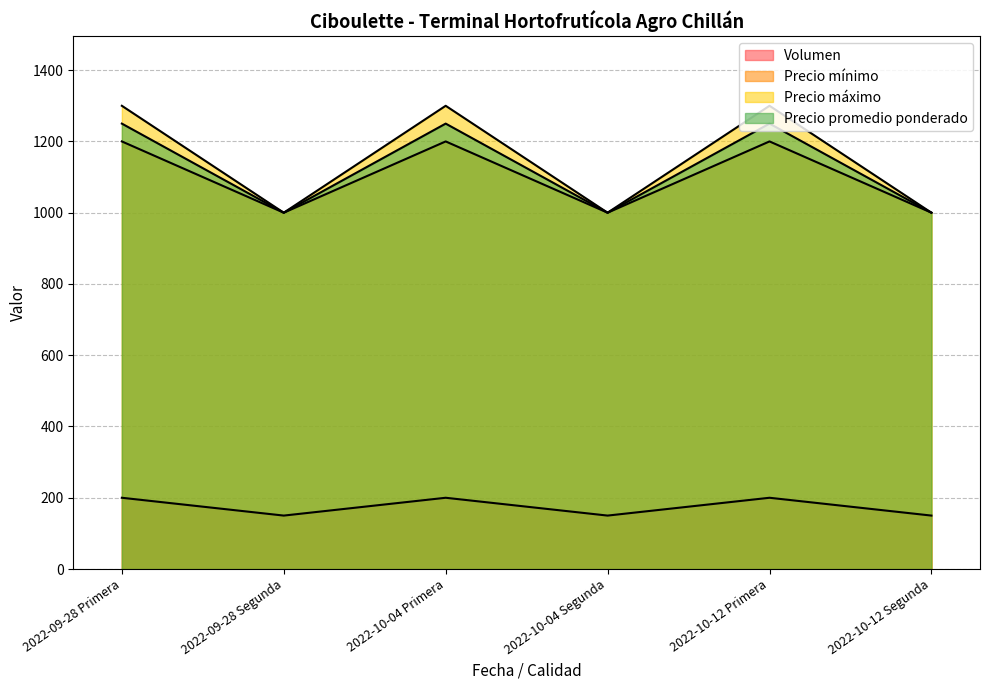

At how many categories does at least one series exceed 730?

6